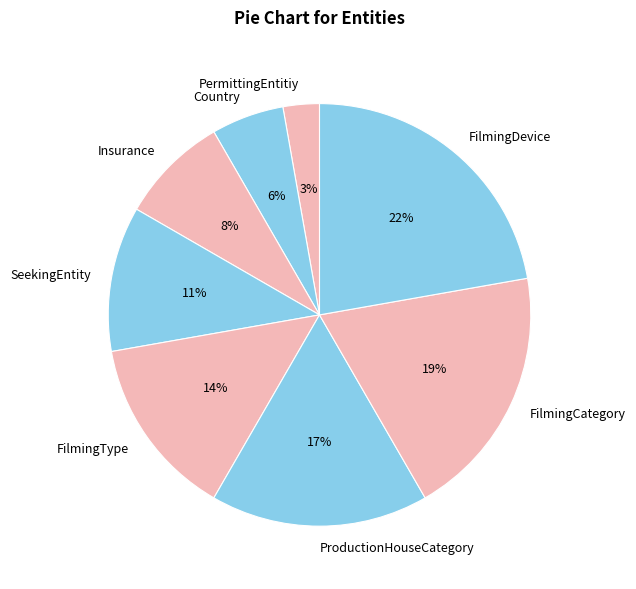

To the nearest percent, what is the combined percentage of ProductionHouseCategory and SeekingEntity?

28%